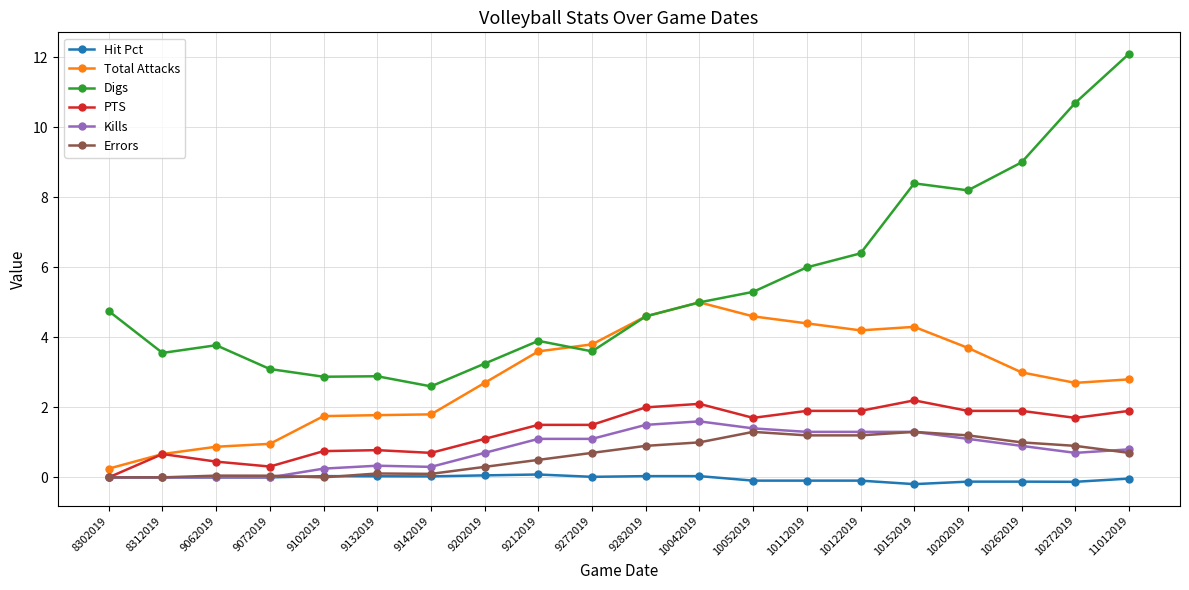

Which series has the largest range (max minus min)?

Digs